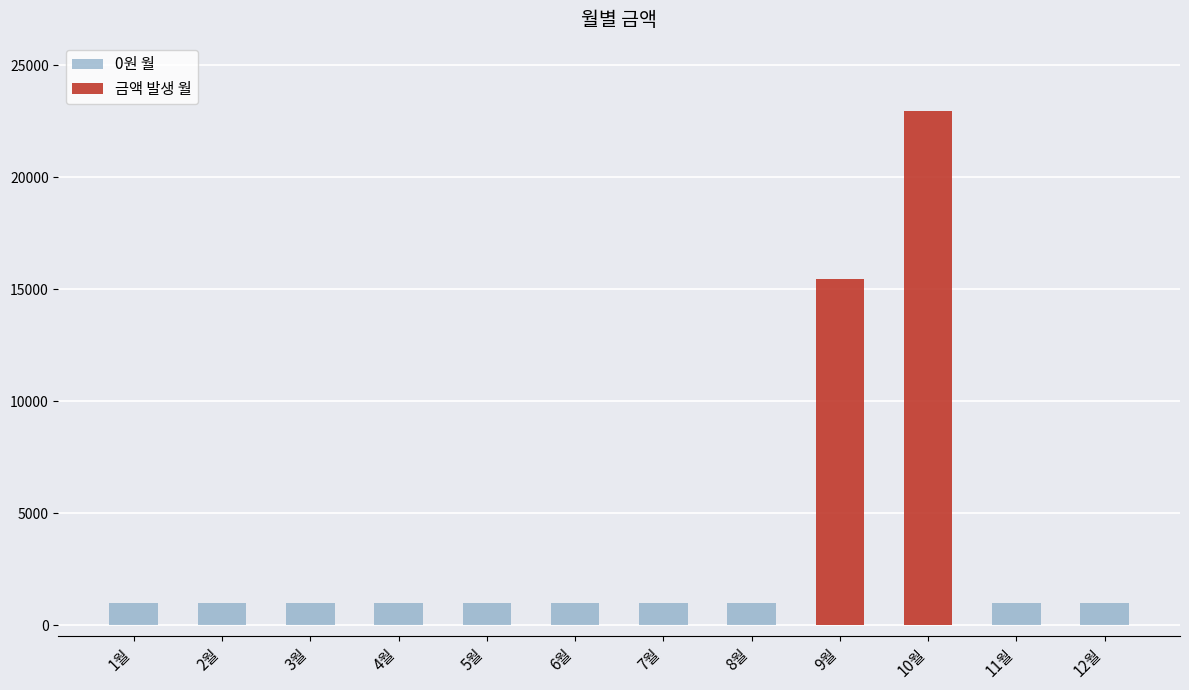

Reading left to right, list all the values displayed in this chart.

0	0	0	0	0	0	0	0	15440	22940	0	0